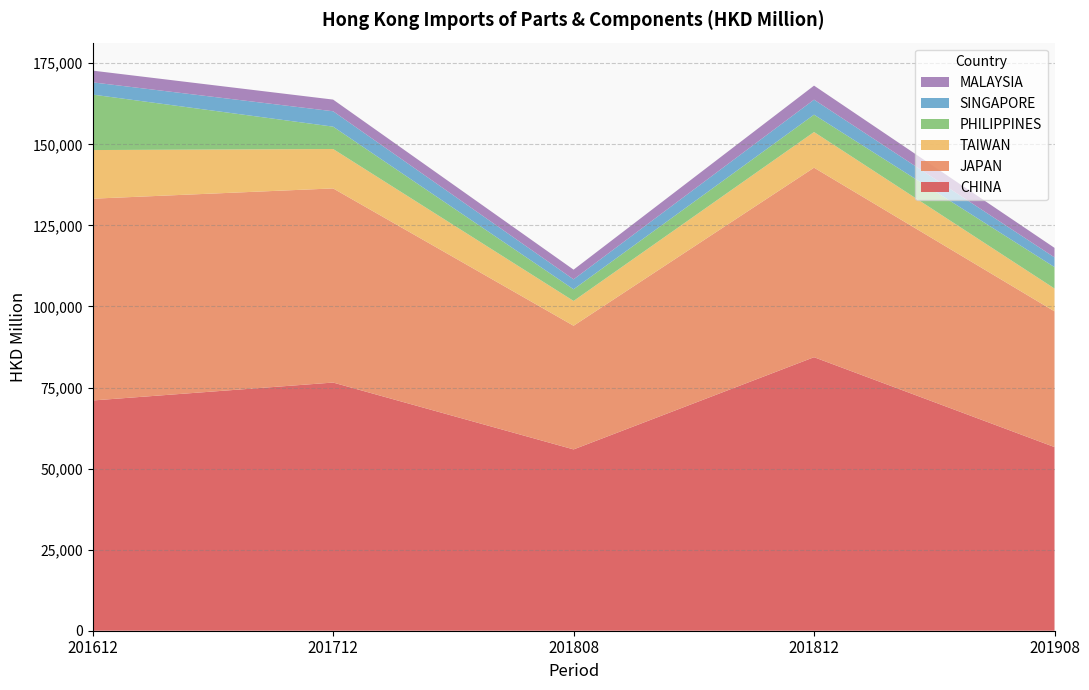

Reading left to right, list all the values displayed in this chart.

CHINA: 201612=71006.8	201712=76536.4	201808=55915.5	201812=84354.4	201908=56642.9
JAPAN: 201612=62229.7	201712=59870.8	201808=38137.8	201812=58443.3	201908=41854.0
TAIWAN: 201612=14999.0	201712=12155.5	201808=7648.5	201812=10999.6	201908=7041.0
PHILIPPINES: 201612=17107.1	201712=6893.0	201808=3600.2	201812=5348.5	201908=6610.3
SINGAPORE: 201612=3771.4	201712=4744.0	201808=3057.8	201812=4627.6	201908=2984.7
MALAYSIA: 201612=3617.9	201712=3599.4	201808=2990.1	201812=4332.1	201908=2943.4